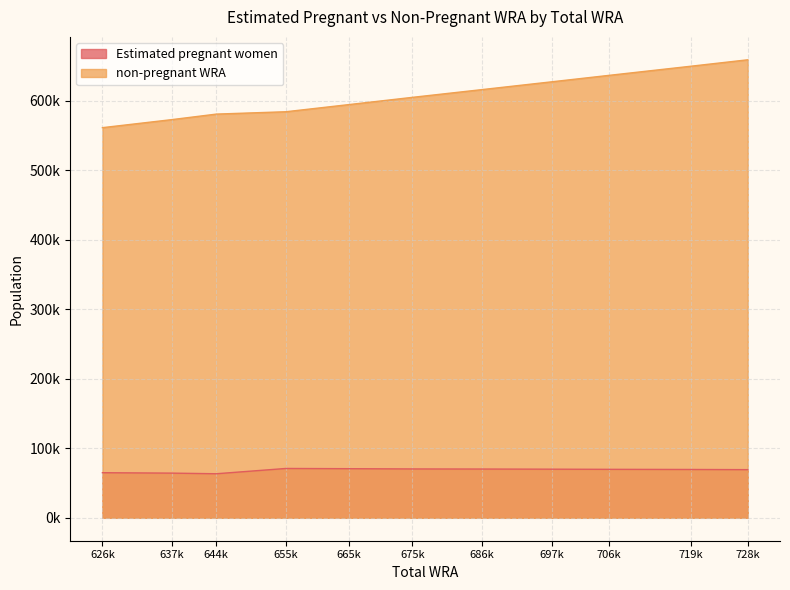

Is the value of Estimated pregnant women at 626k greater than the value of non-pregnant WRA at 728k?

No